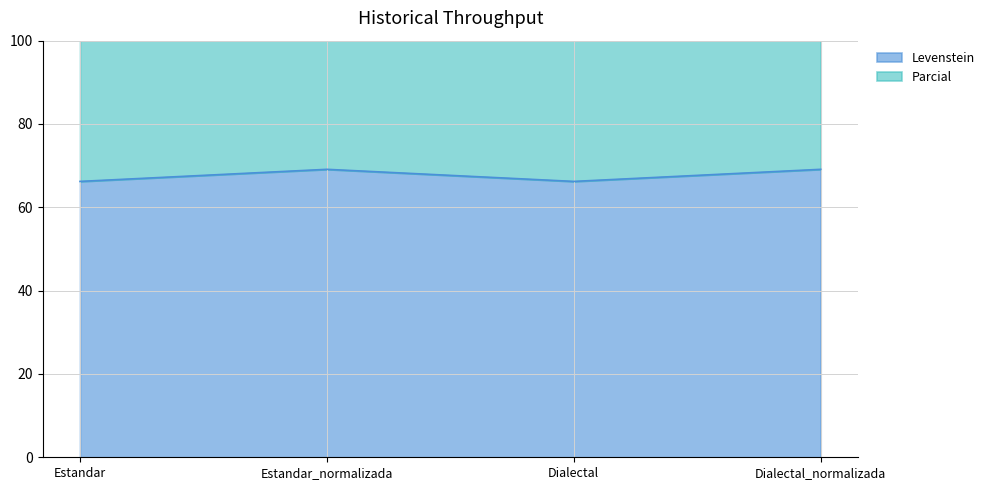

True or false: Levenstein and Parcial intersect in this chart.

False